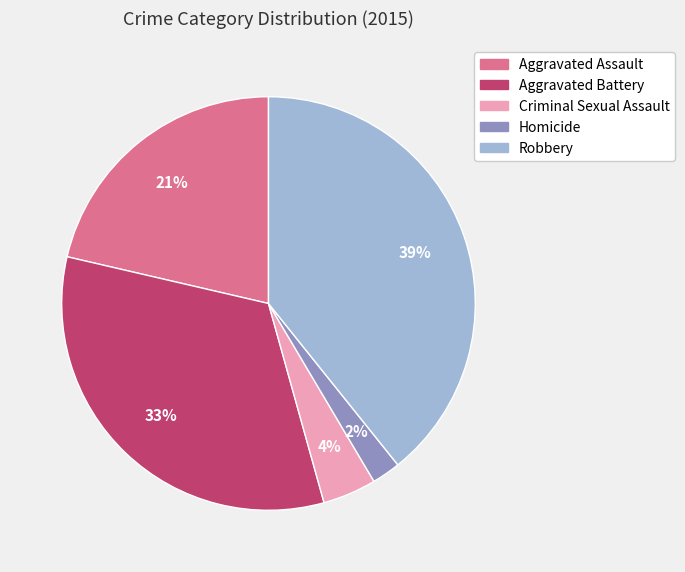

To the nearest percent, what is the difference between the largest and smallest slice percentages?

37%